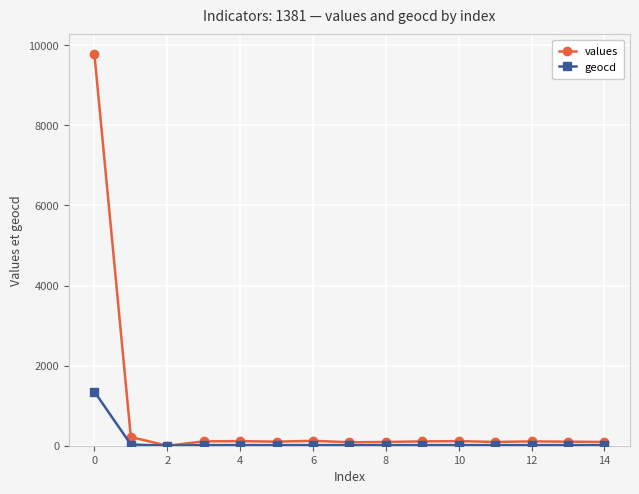

What are all the series names shown in the legend?

values, geocd